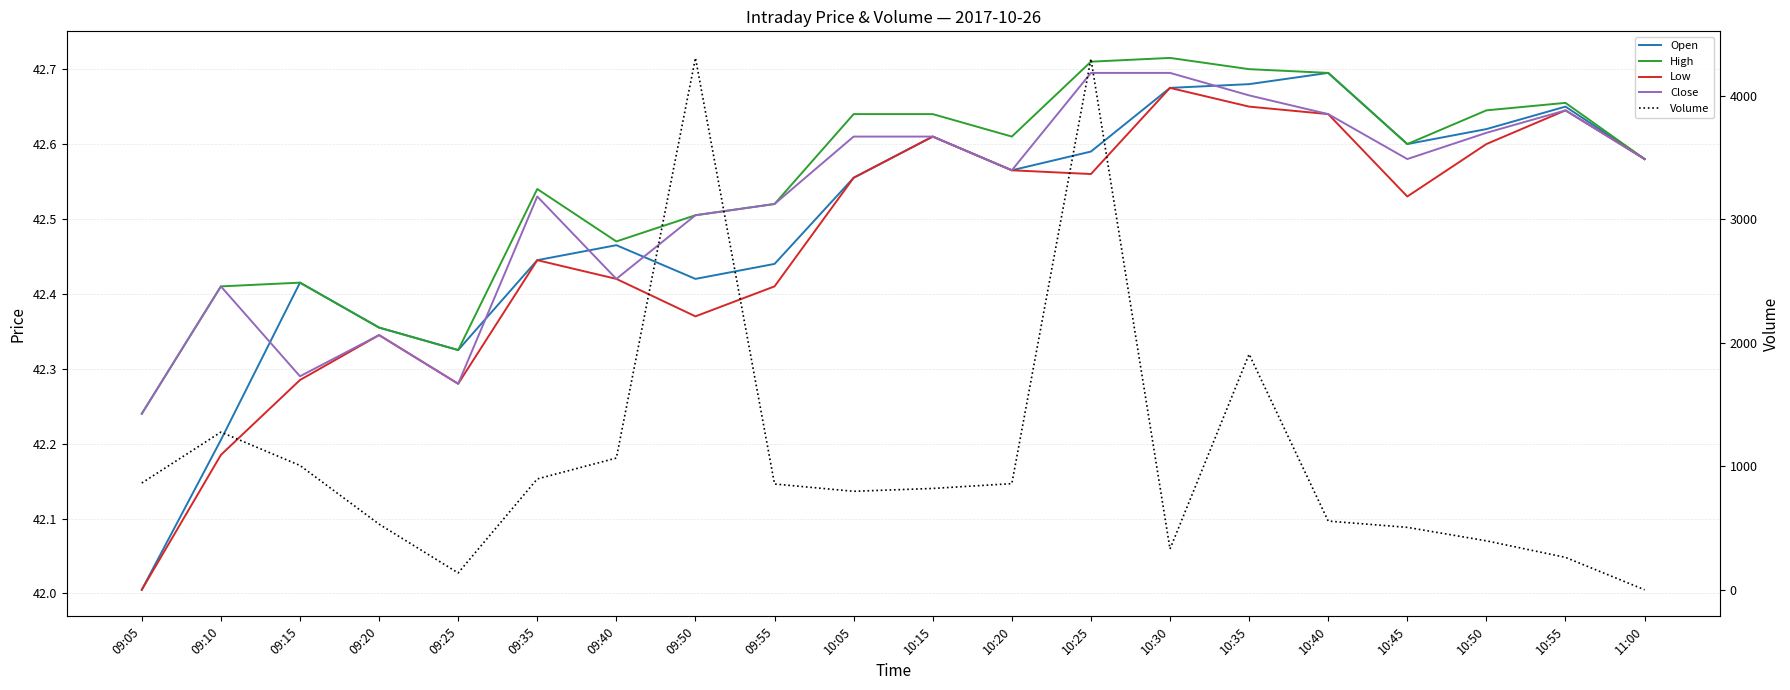

What is the maximum value for Open?

42.7